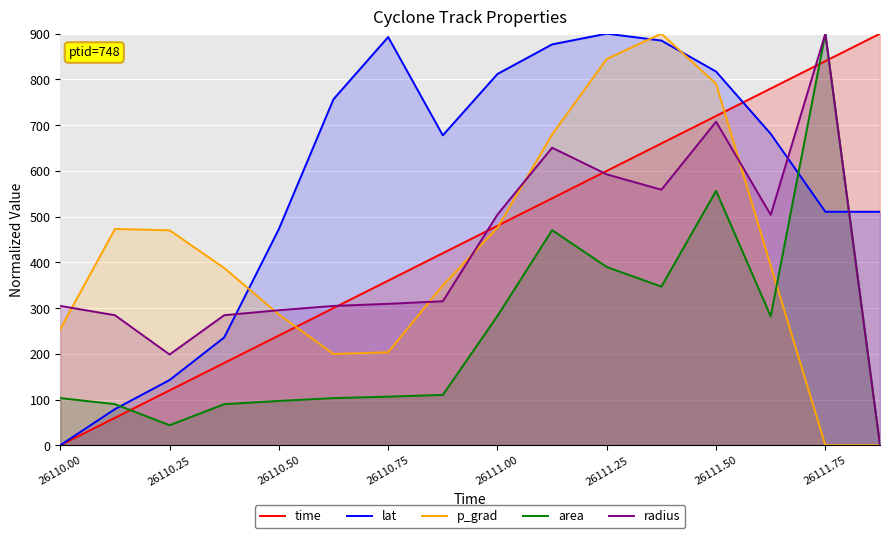

What is the total value across all series at 26111.50?

3591.3